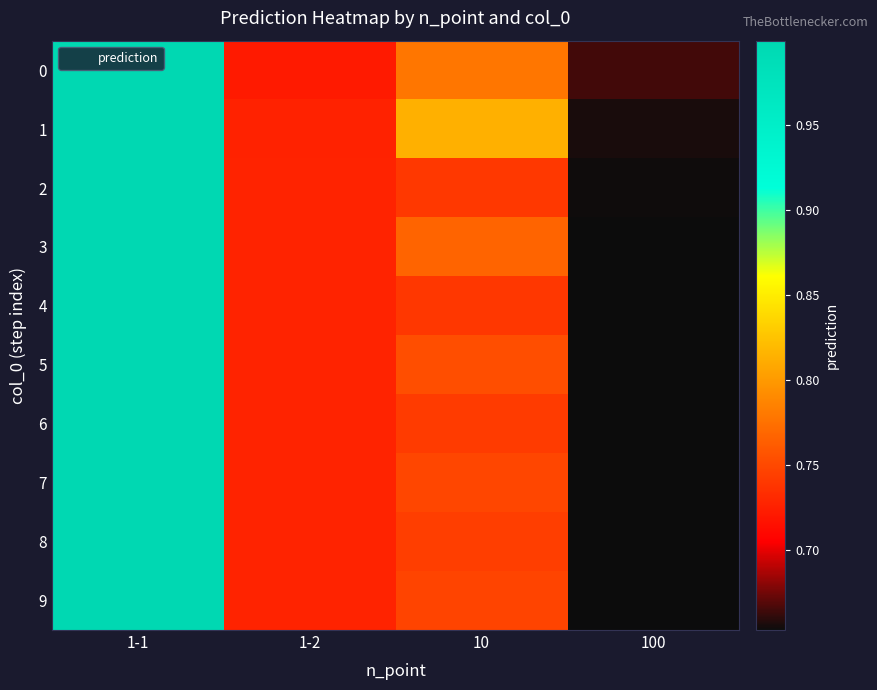

Count the number of data series in this chart.

10